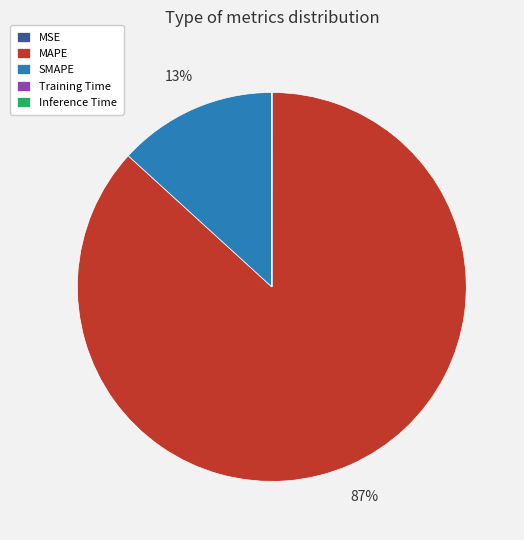

To the nearest percent, what portion does SMAPE represent?

13%